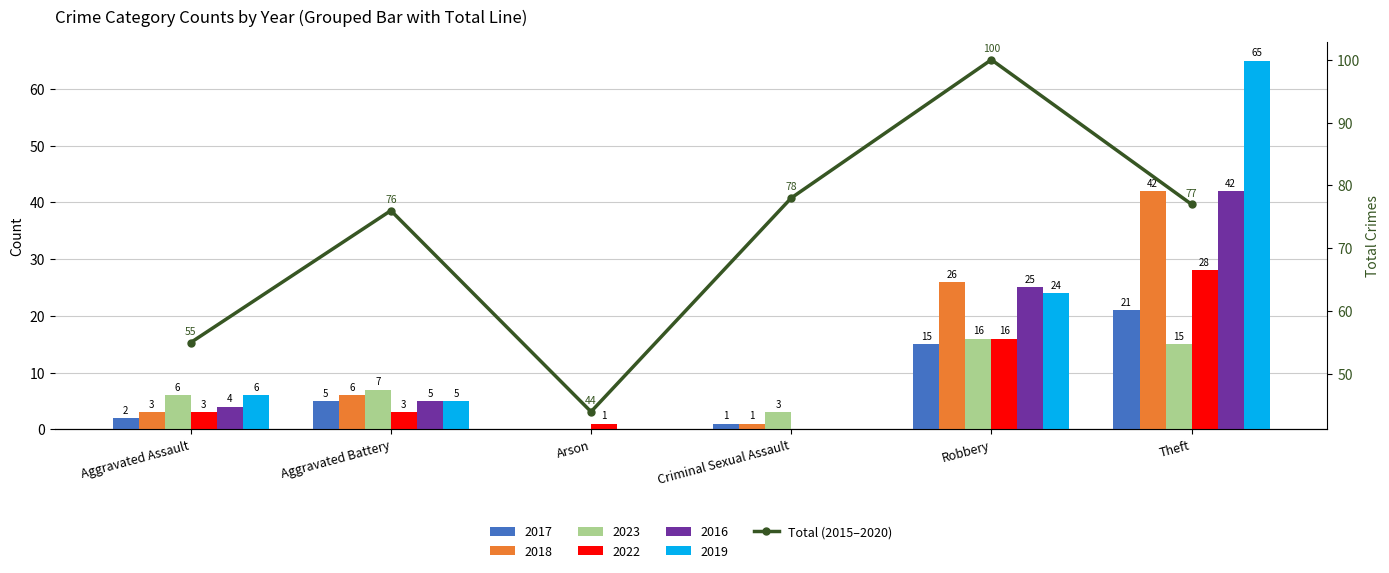

Rank the categories by value from lowest to highest.

Arson, Aggravated Assault, Aggravated Battery, Theft, Criminal Sexual Assault, Robbery